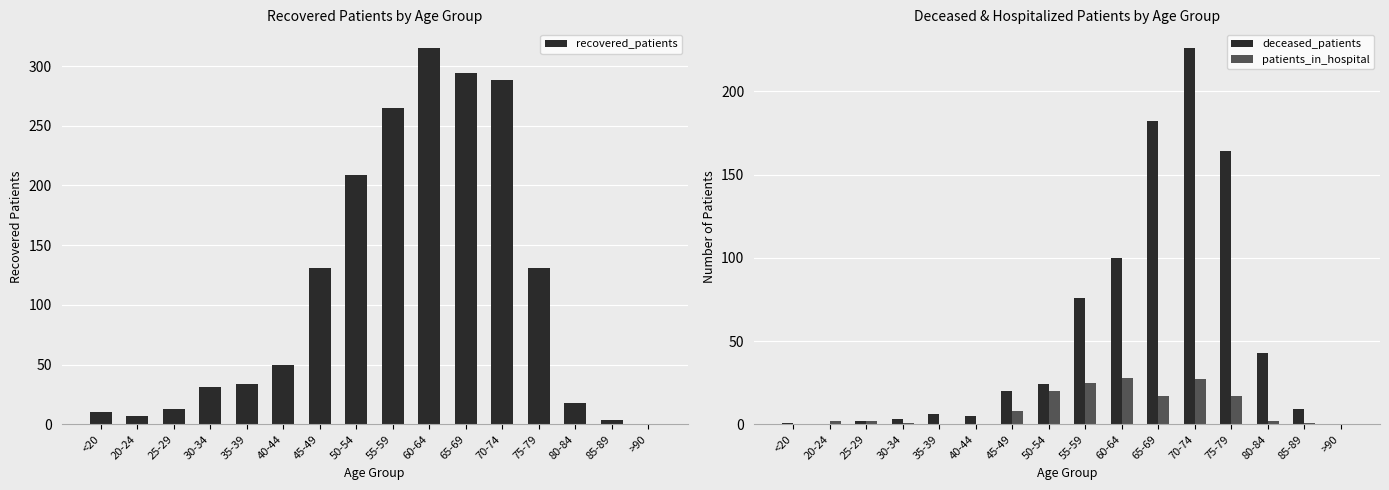

Reading right to left, transcribe all the data shown in this chart.

recovered_patients: 0	4	18	131	288	294	315	265	209	131	50	34	31	13	7	10
deceased_patients: 0	9	43	164	226	182	100	76	24	20	5	6	3	2	0	1
patients_in_hospital: 0	1	2	17	27	17	28	25	20	8	0	0	1	2	2	0